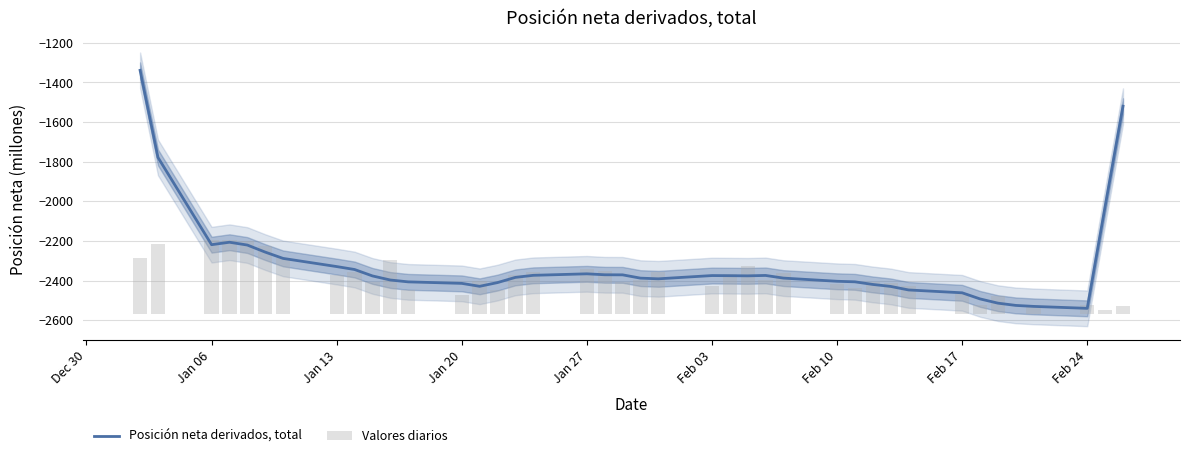

What is the highest value of the Posición neta derivados, total series?

-1338.8